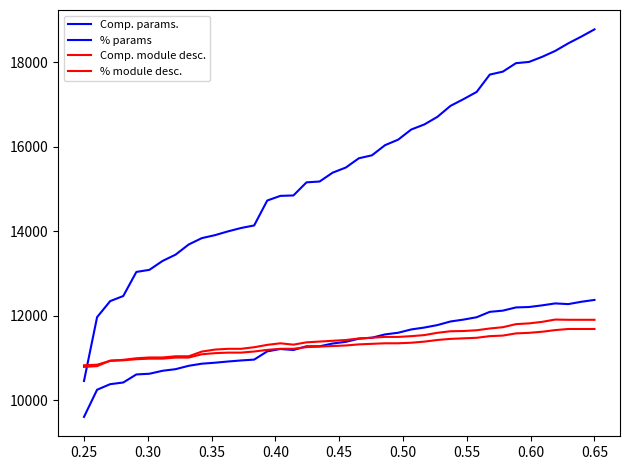

Does the chart display data point markers on the line(s)?

No